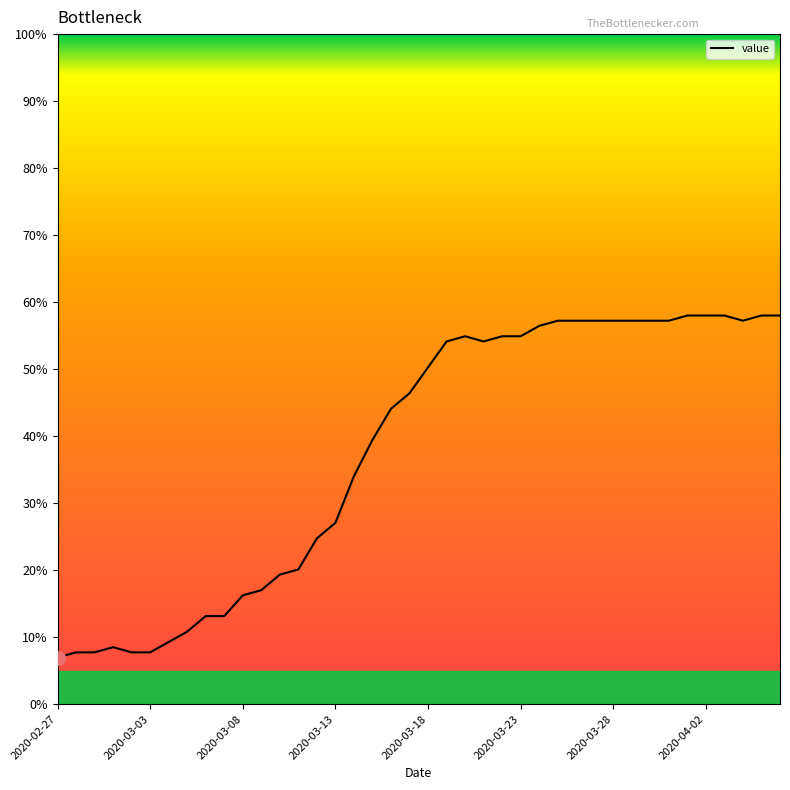

What is the difference between the maximum and minimum values?

51.0